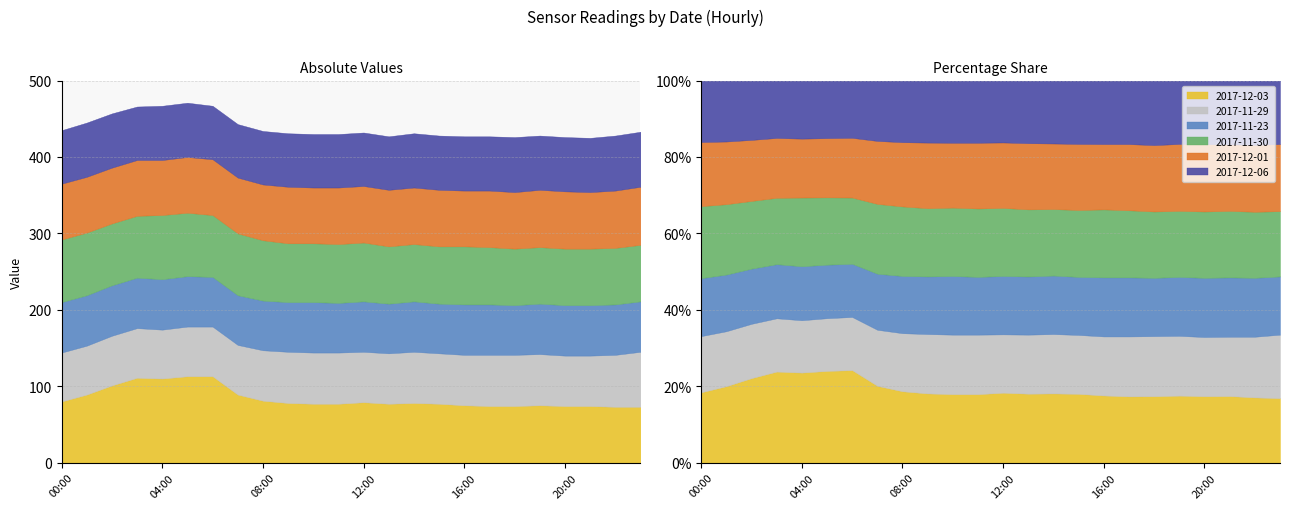

What is the difference between the highest and lowest values at 22:00?

9